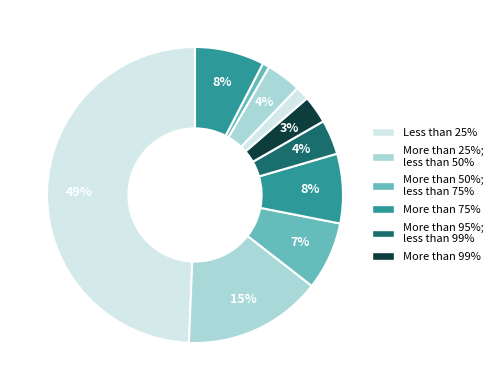

Count the number of slices in the pie.

10